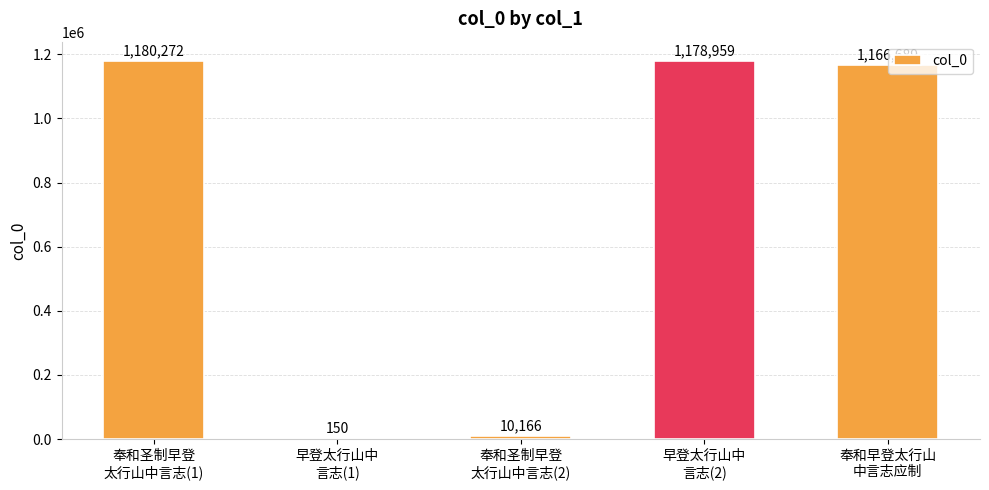

What is the greatest value displayed?

1180272